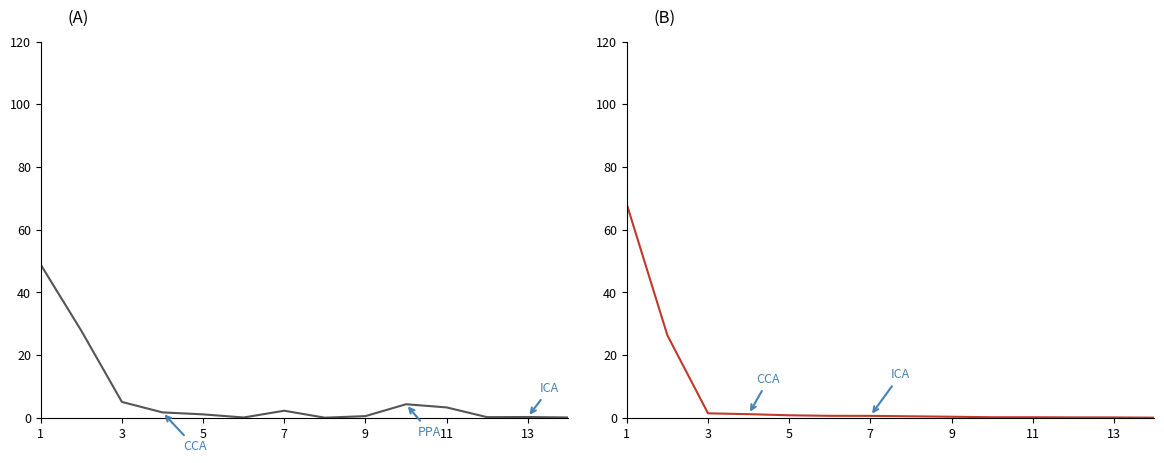

At which label does 201908_% Share reach its peak?

1